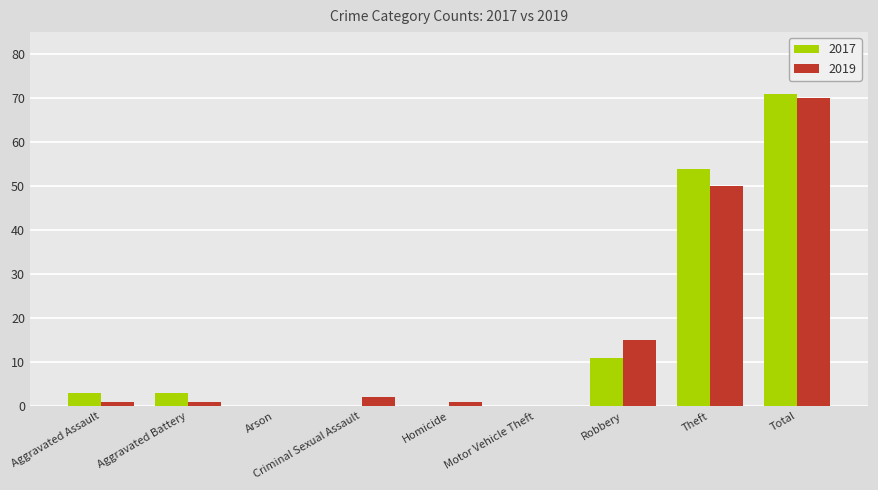

How many groups of bars are there?

9